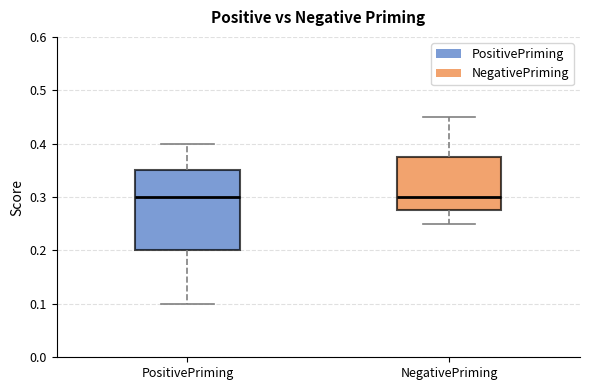

Which box is the tallest, from its lower edge to its upper edge?

PositivePriming